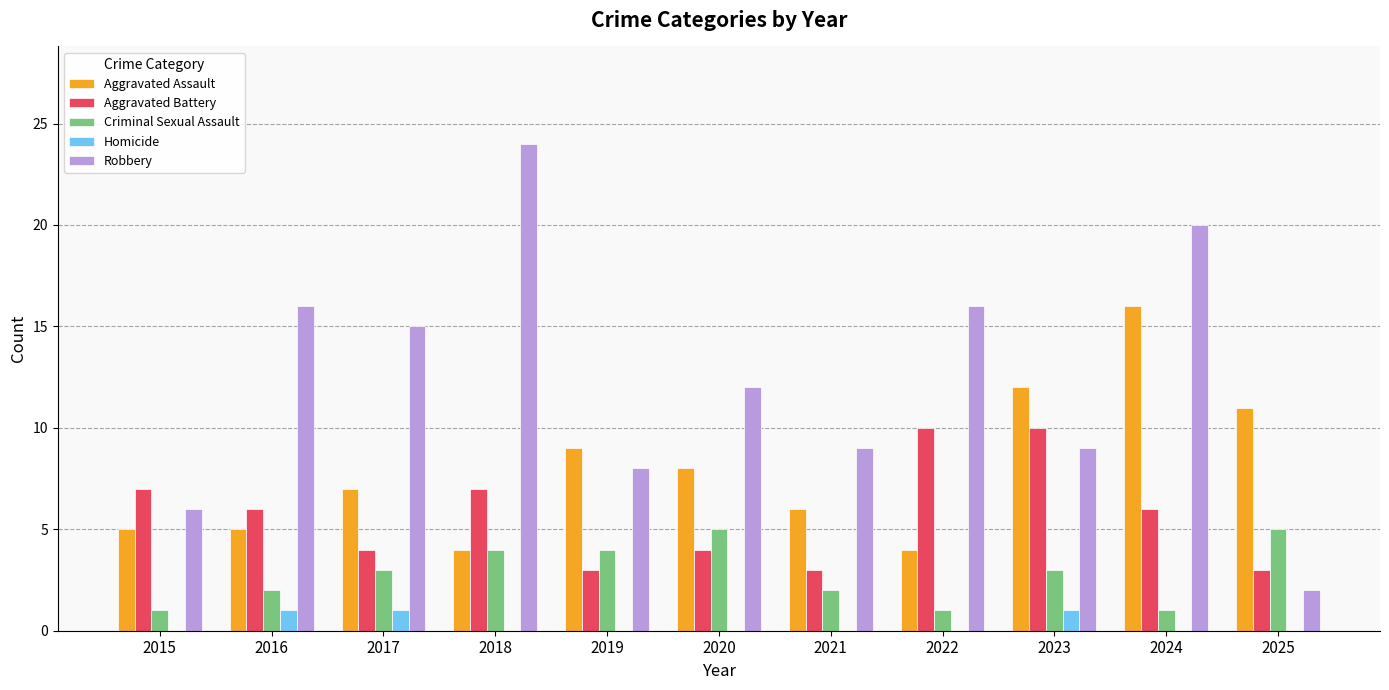

Count the number of data series in this chart.

5